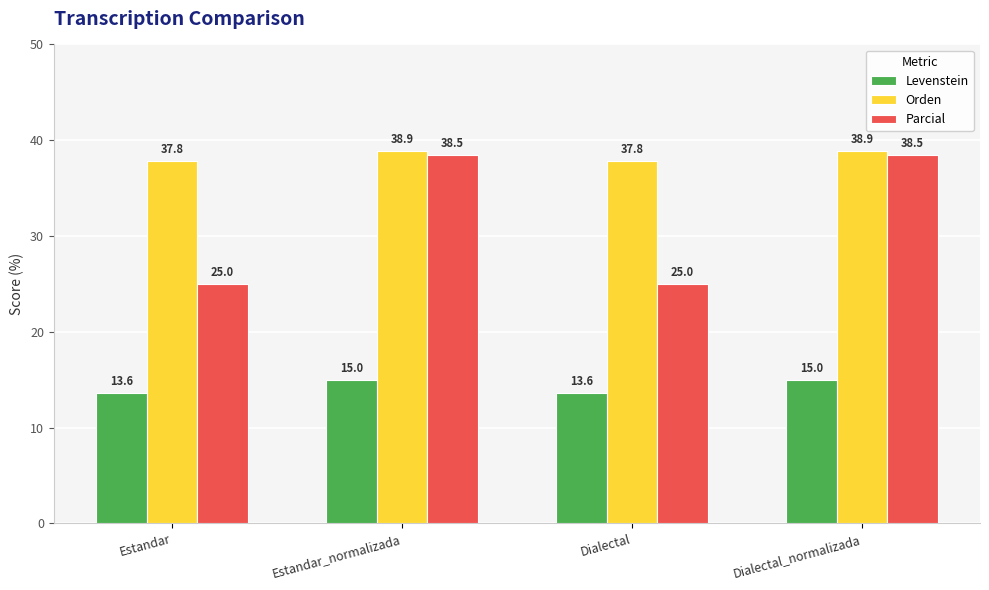

What is the average value of the Levenstein series?

14.3